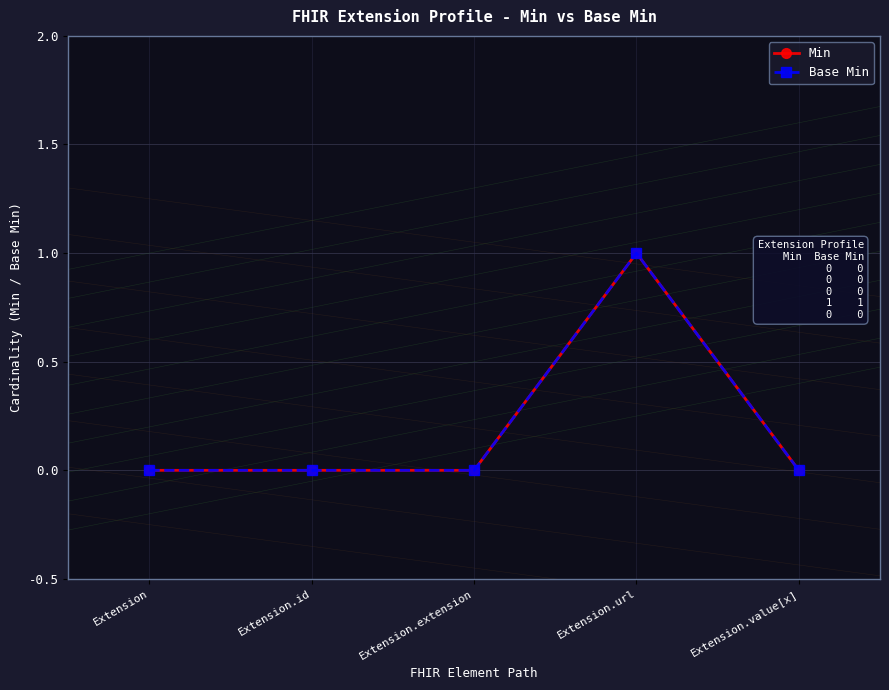

Does the chart have visible grid lines?

No